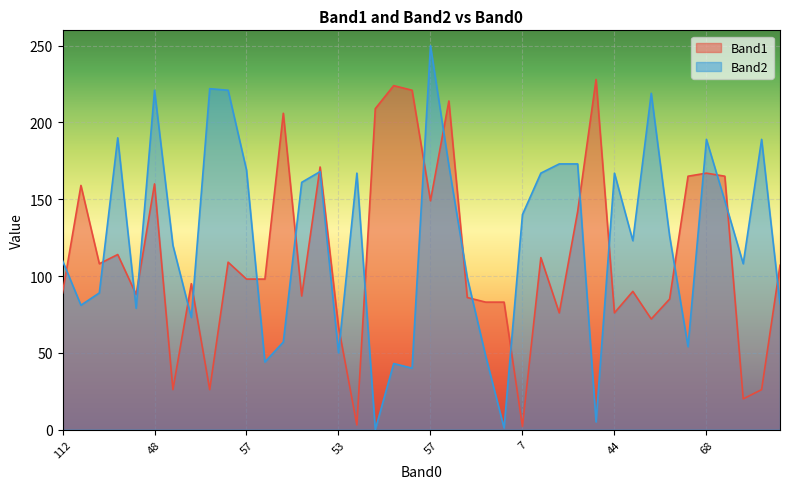

How many values in the Band2 series exceed 126?

19